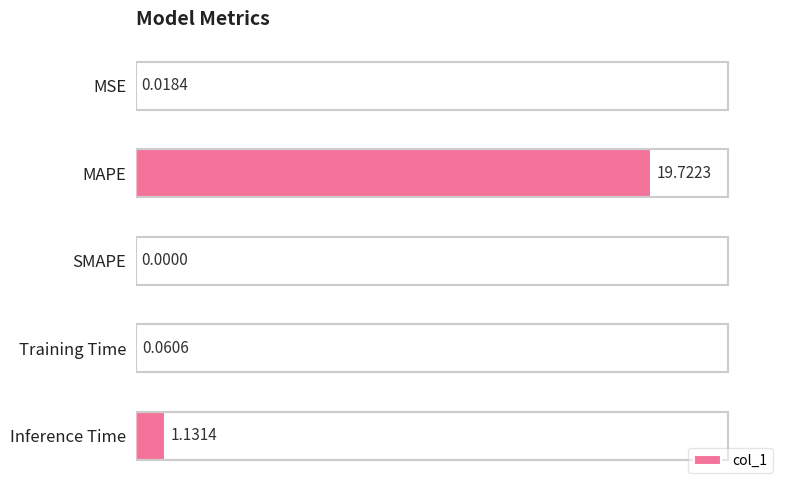

What is the sum of all values?

20.9